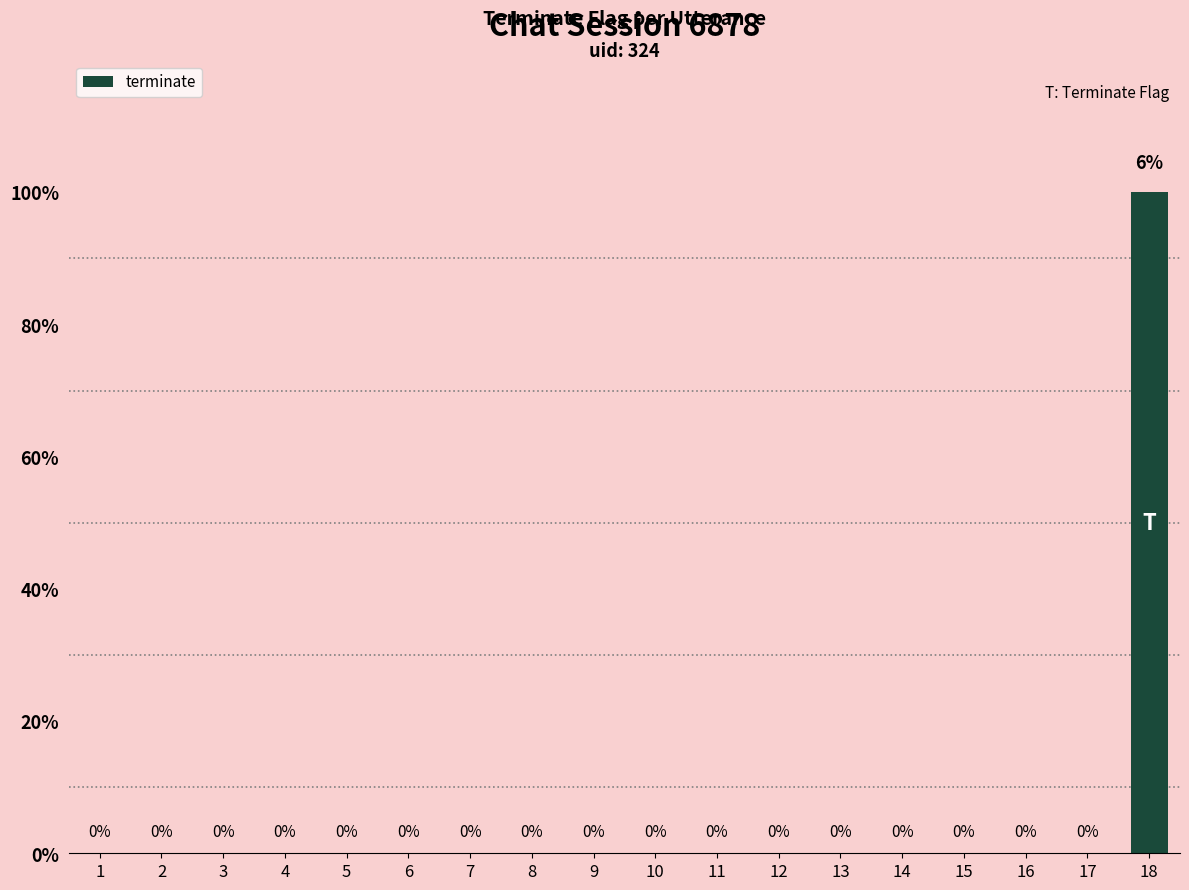

Reading left to right, list all the values displayed in this chart.

0	0	0	0	0	0	0	0	0	0	0	0	0	0	0	0	0	1